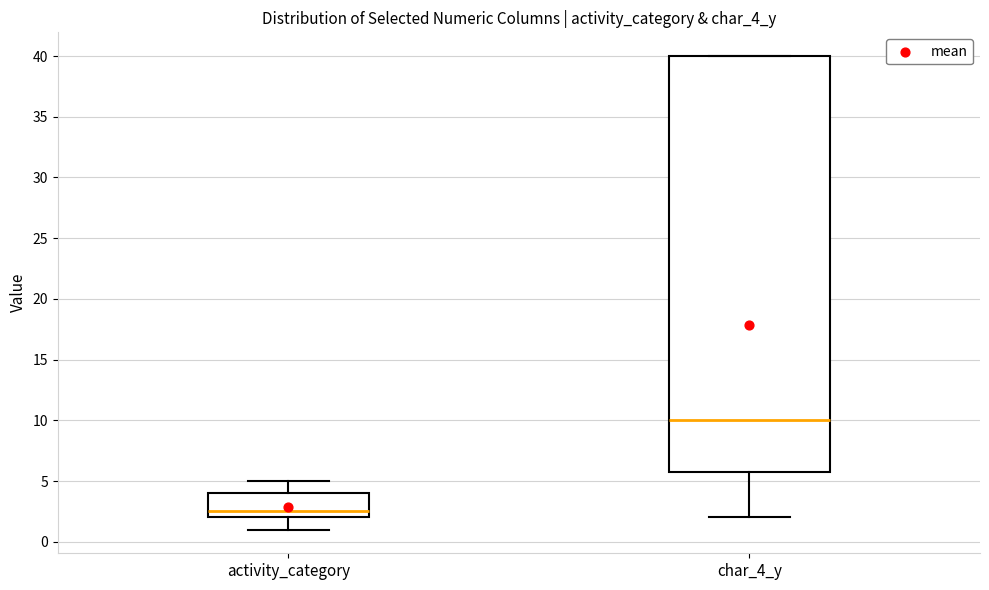

Reading left to right, transcribe this box plot: for each box, give where its median line is, the range the box spans, and where its two whiskers end, as read against the y-axis. The values are not printed on the chart, so give them approximately, as read against the axis.

activity_category: median 2.5, box 2.0 to 4.0, whiskers 1.0 to 5.0
char_4_y: median 10.0, box 6.0 to 40.0, whiskers 2.0 to 40.0